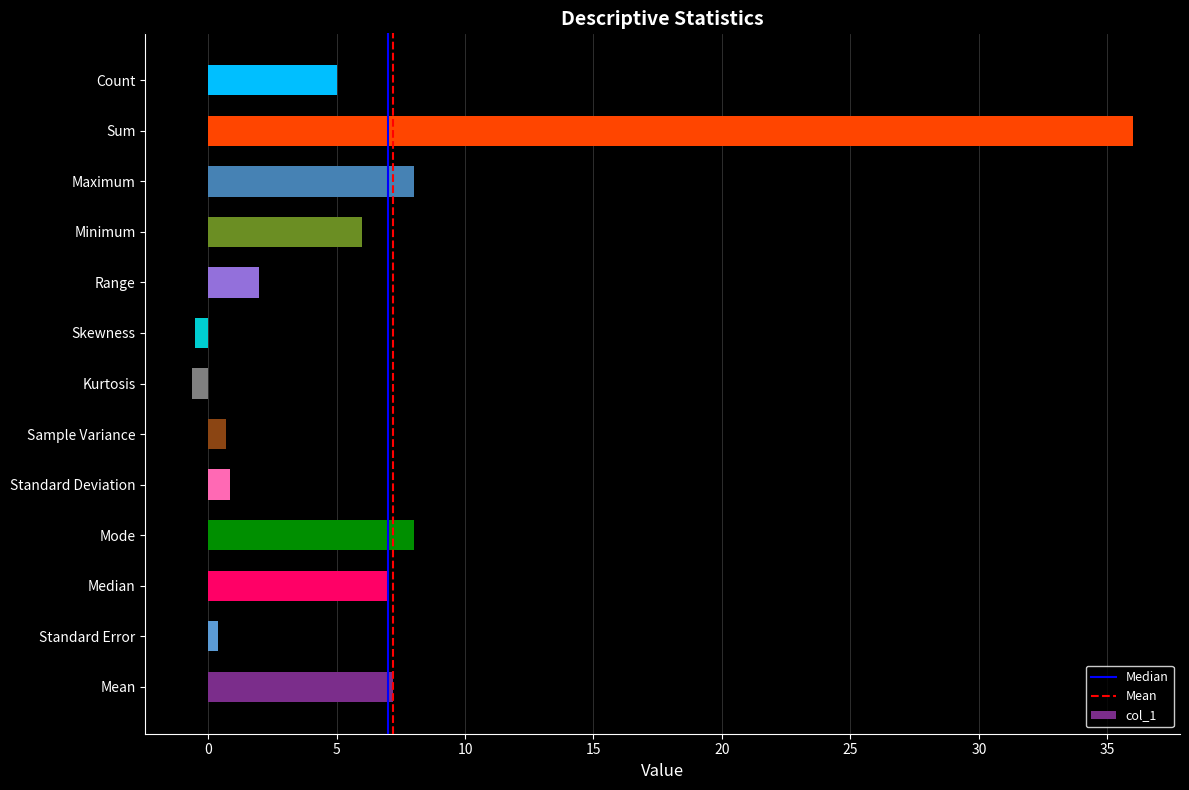

What is the average value?

6.2